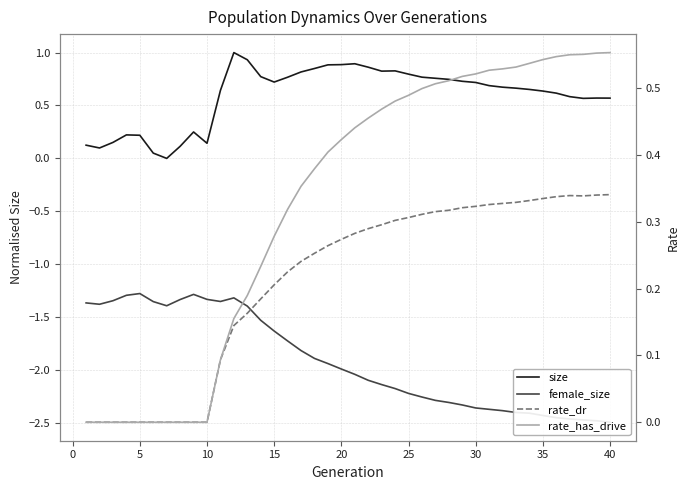

The size series shows 1.6 at 20. True or false?

False